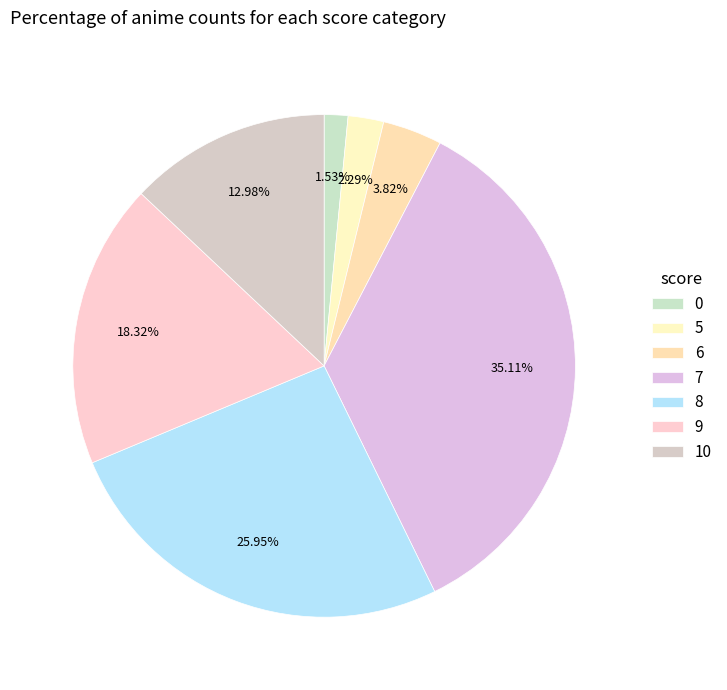

How many segments does this pie chart have?

7